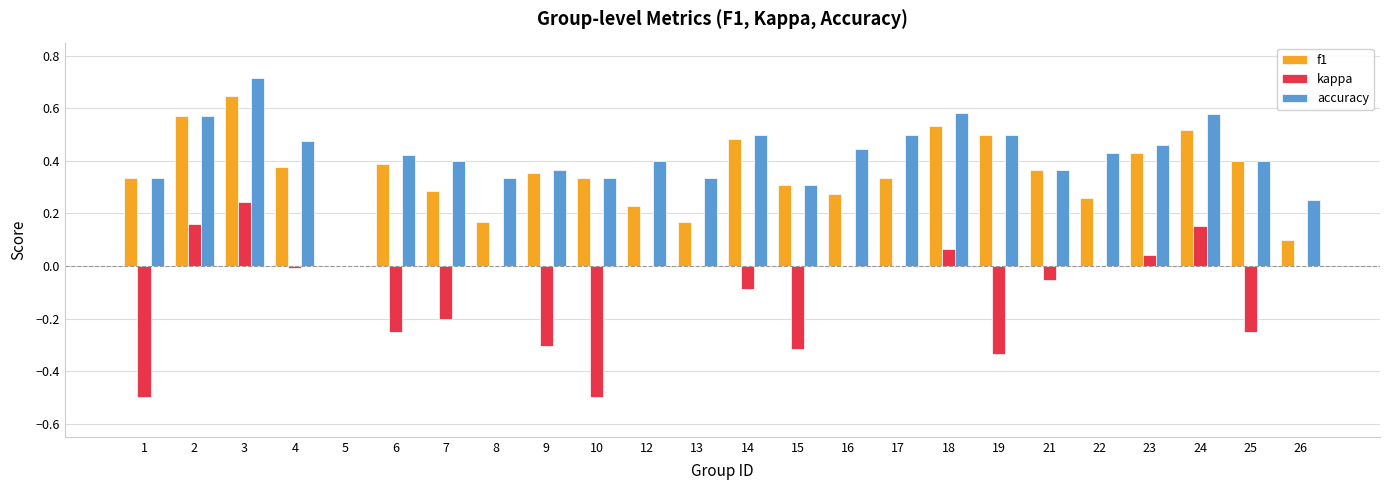

Between 15 and 23, which series saw the biggest shift?

kappa